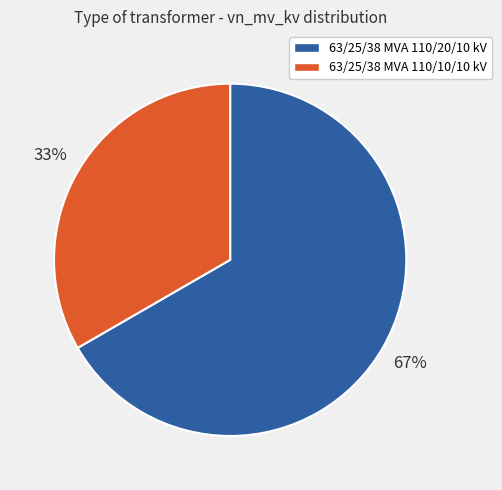

To the nearest percent, what is the average slice percentage?

50%